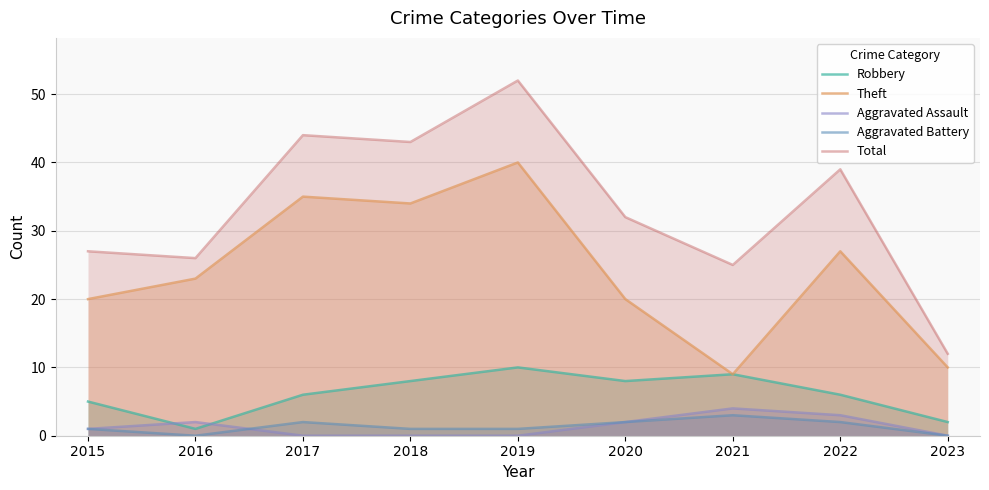

Which category has the lowest value across all series?

2017